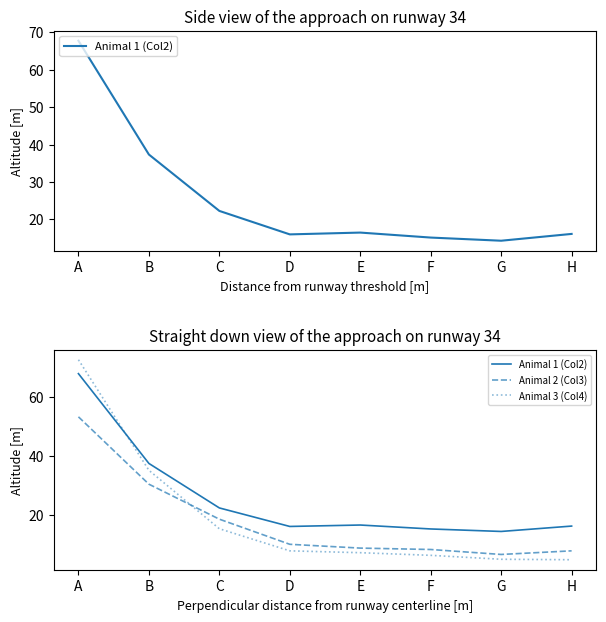

Which has a higher value, C or F?

C